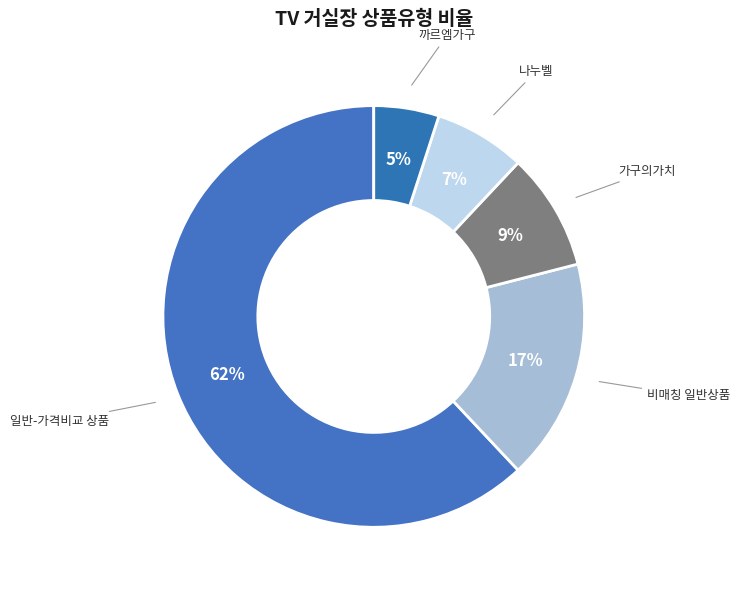

What is the largest slice in the pie chart?

일반-가격비교 상품